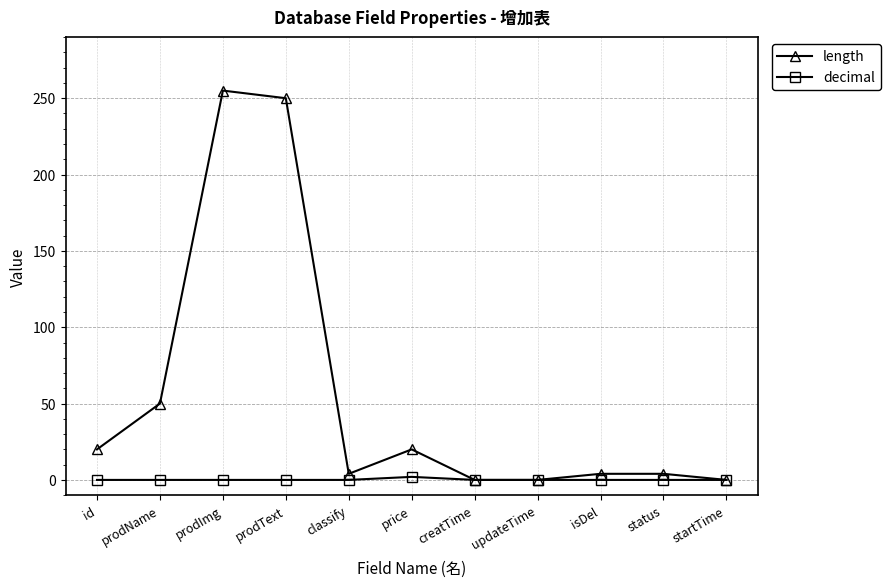

What is the total value across all series at prodText?

250